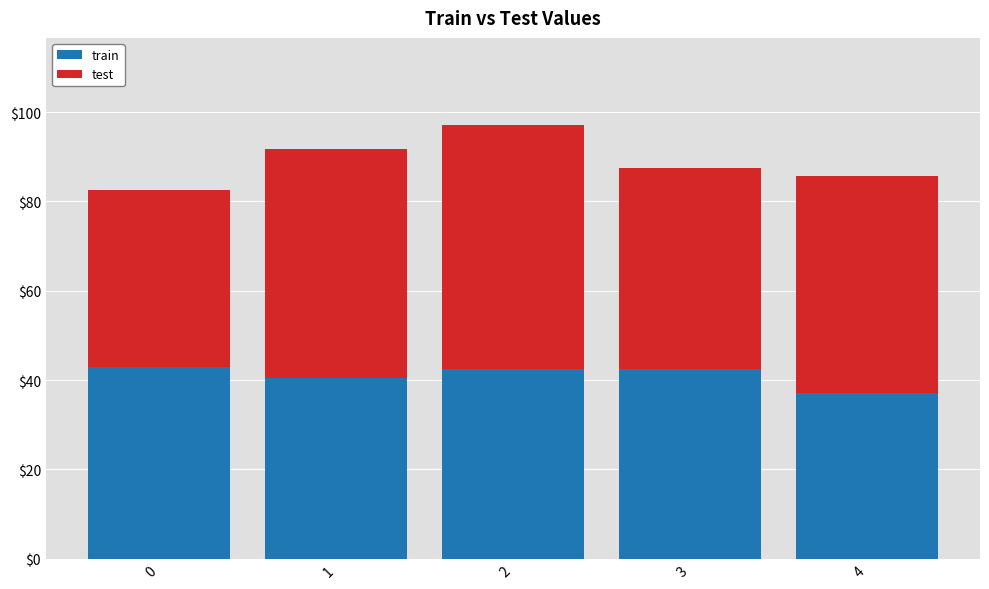

What is the sum of the train values at 3 and 0?

85.6